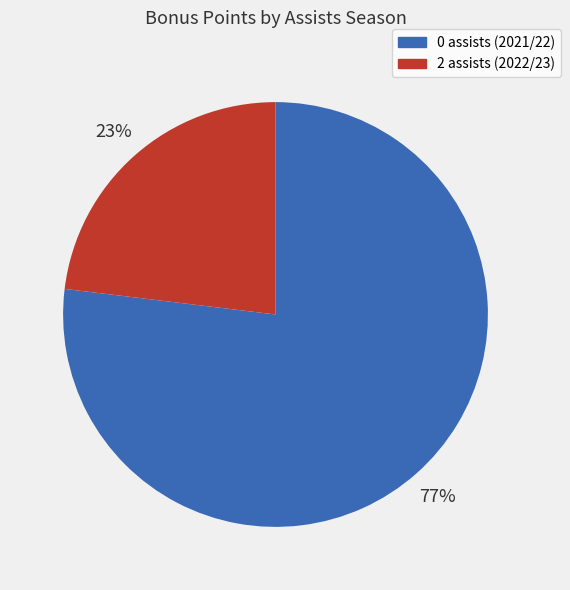

What percentage is the 0 assists (2021/22) slice, to the nearest percent?

77%